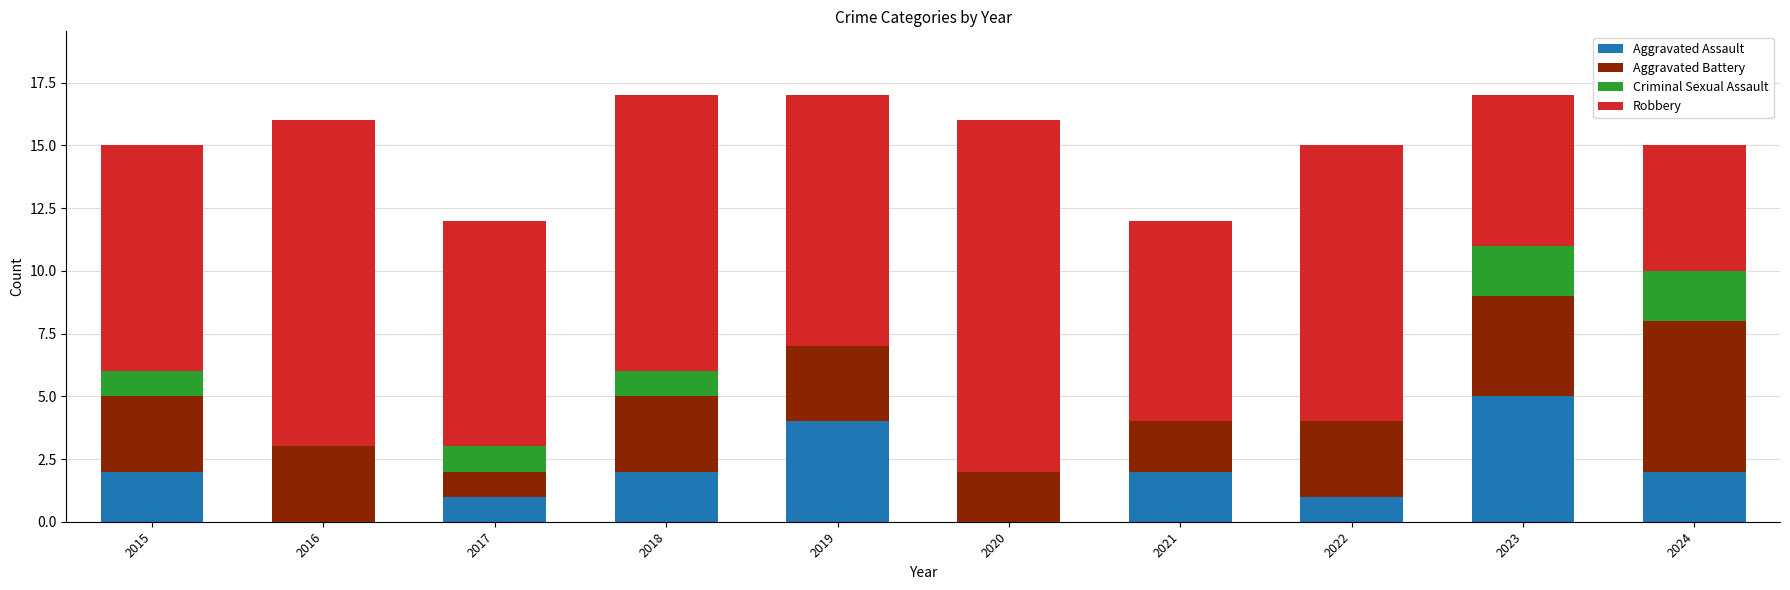

At which label does Aggravated Assault reach its peak?

2023